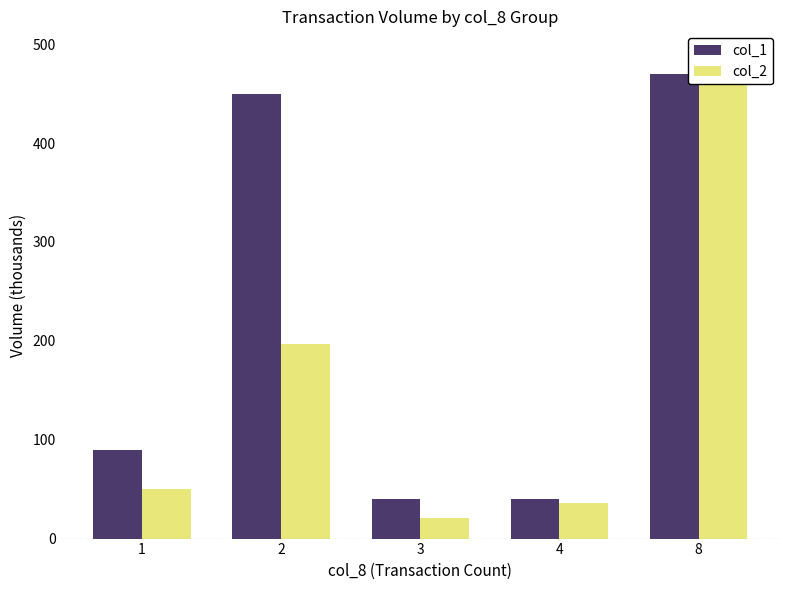

Which series has the largest range (max minus min)?

col_2